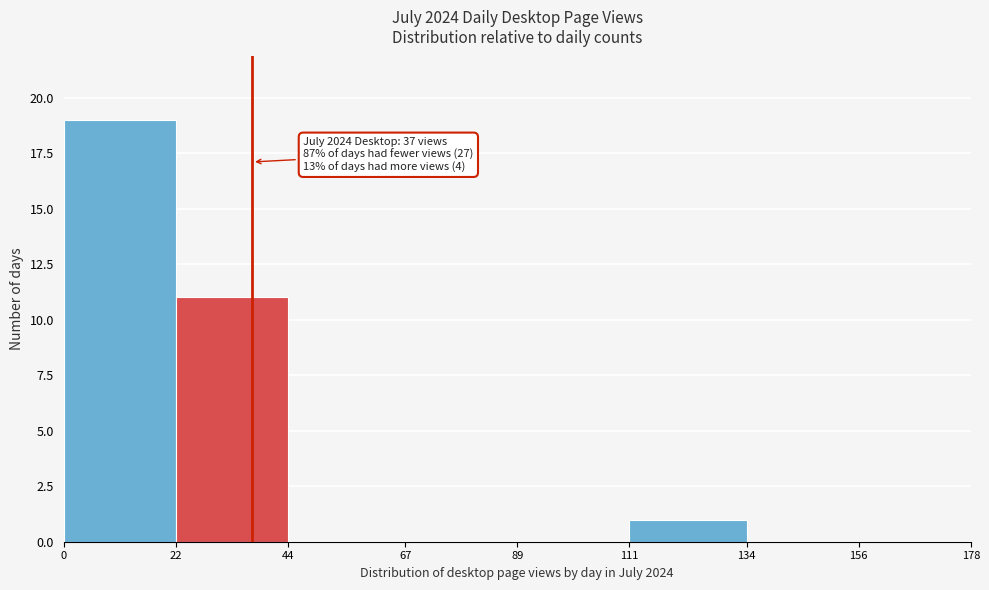

Which range on the x-axis has the tallest bar?

0 to 22